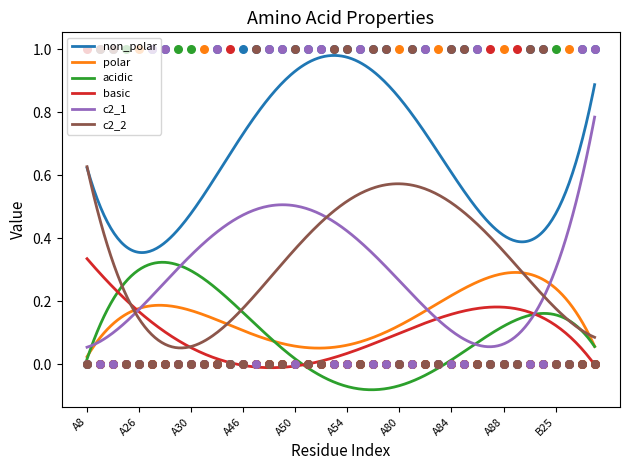

Which series contains the highest Y value?

non_polar